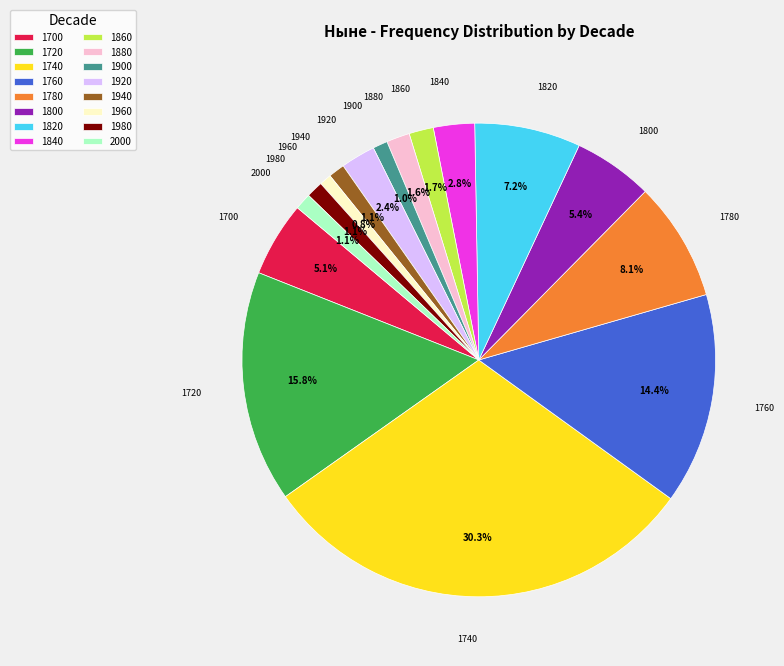

Is there any slice that represents more than half of the pie?

No